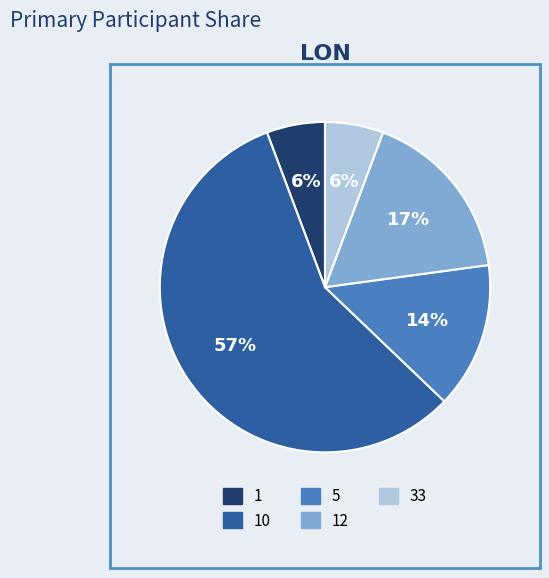

To the nearest percent, what is the difference between the largest and smallest slice percentages?

51%